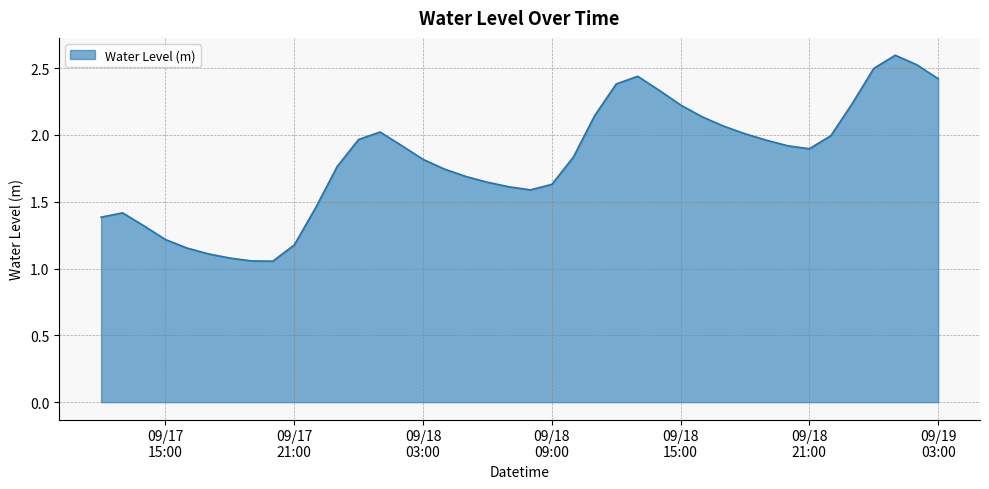

What is the greatest value displayed?

2.6